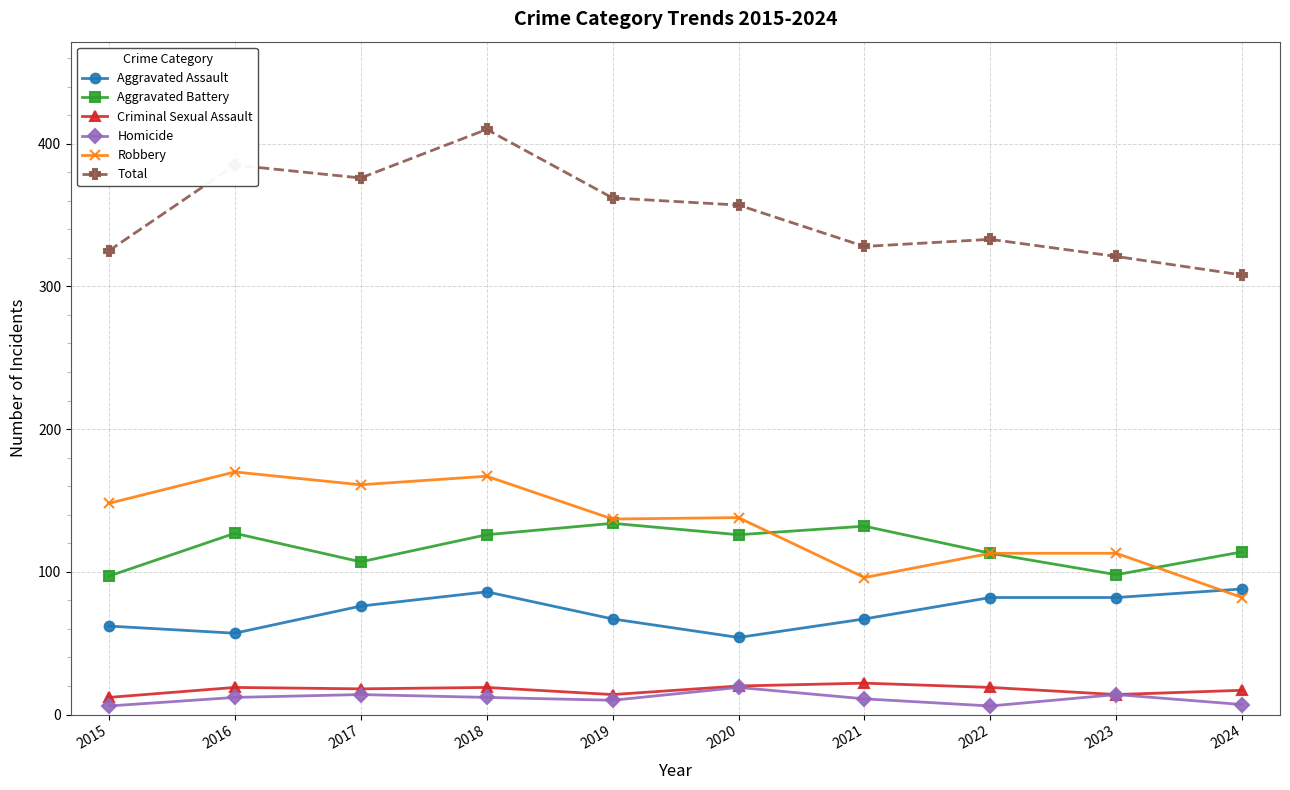

Which category has the highest value across all series?

2018